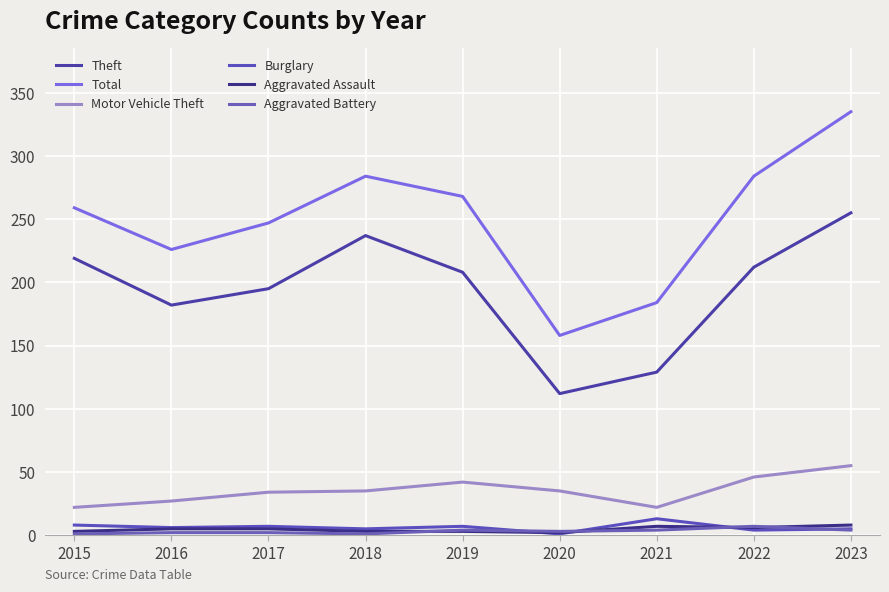

What is the difference between the second highest and minimum values in the Total series?

126